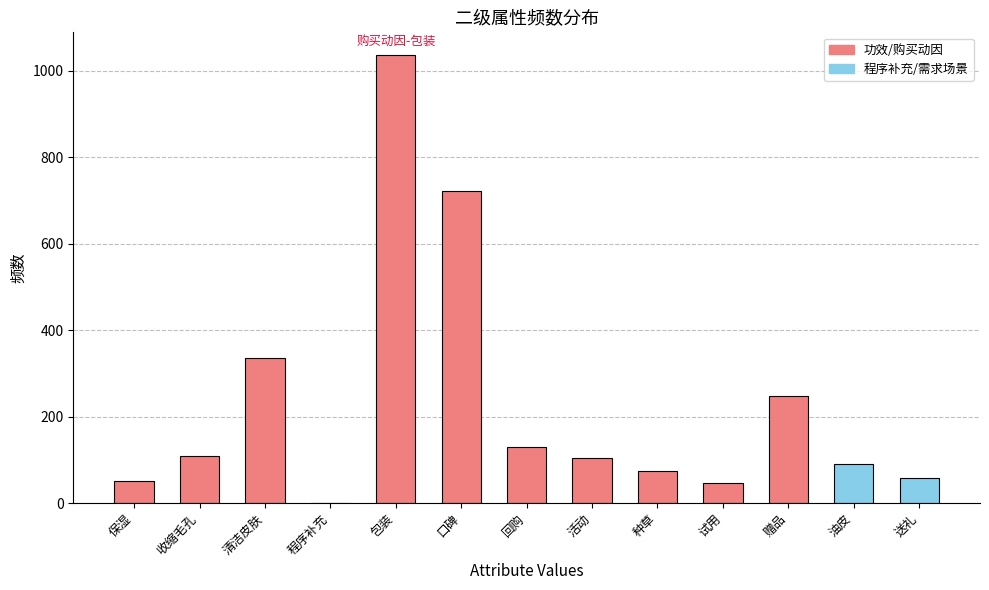

Is it true that the value at 油皮 is 91?

True